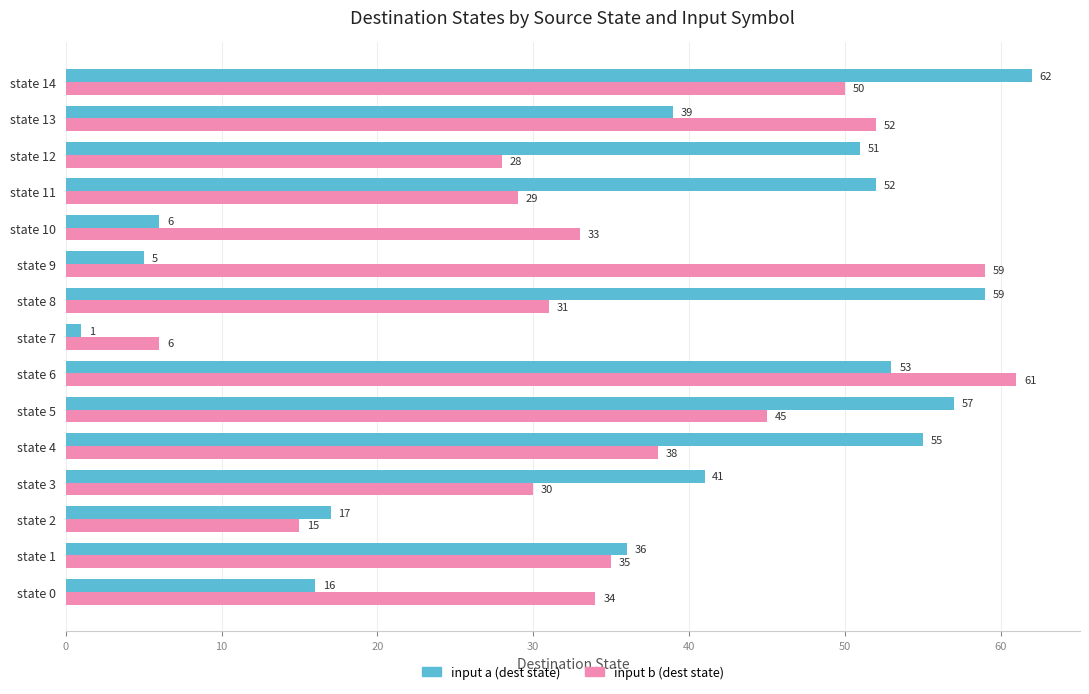

Rank the series by their average value, from highest to lowest.

input a (dest state), input b (dest state)